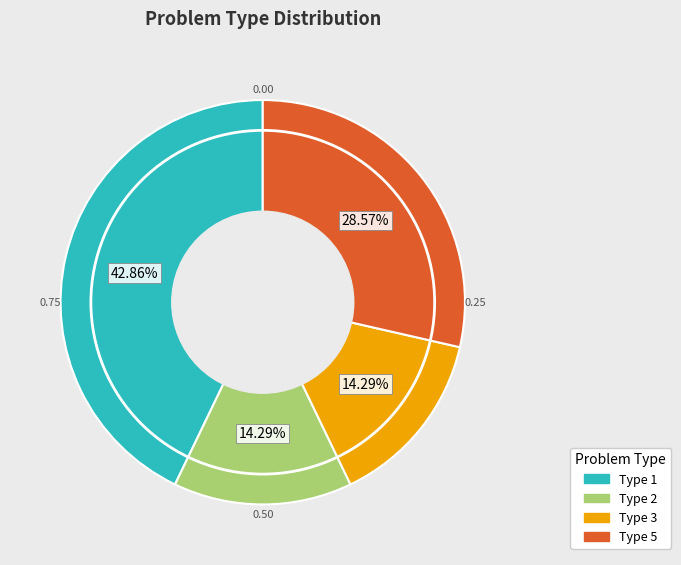

What is the ratio of the value at Type 3 to the value at Type 2?

1.0